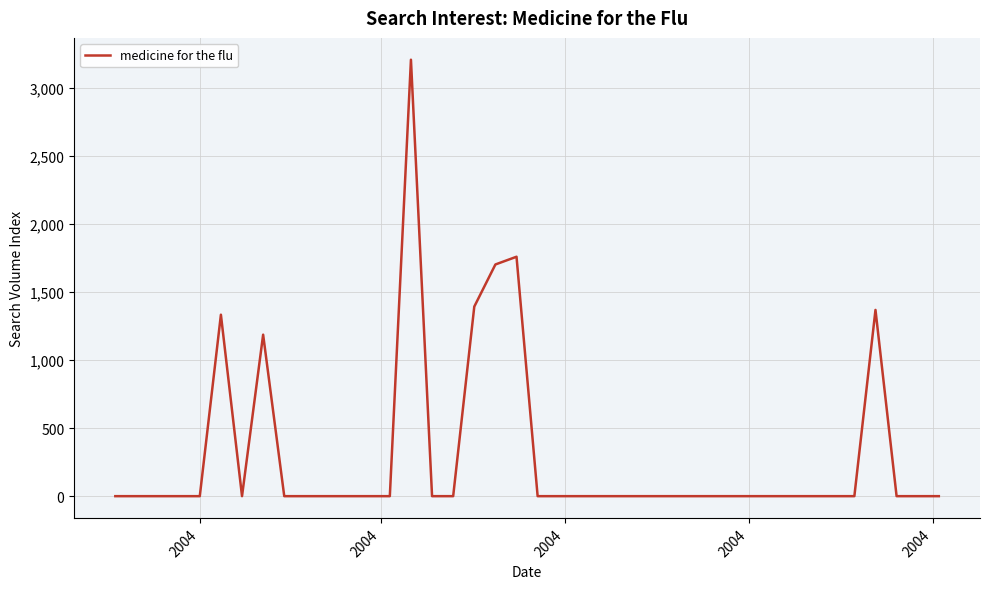

What is the difference between the maximum and minimum values?

3210.0